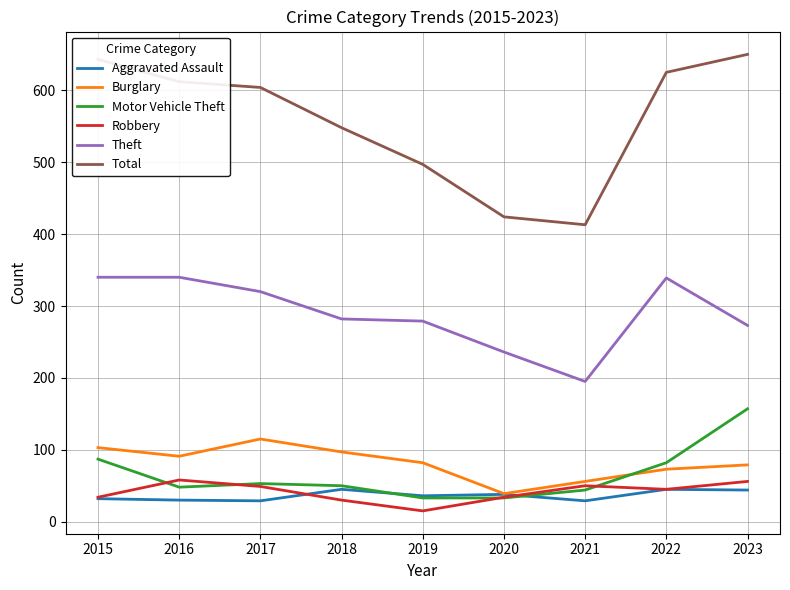

What is the difference between the second highest and minimum values in the Total series?

230